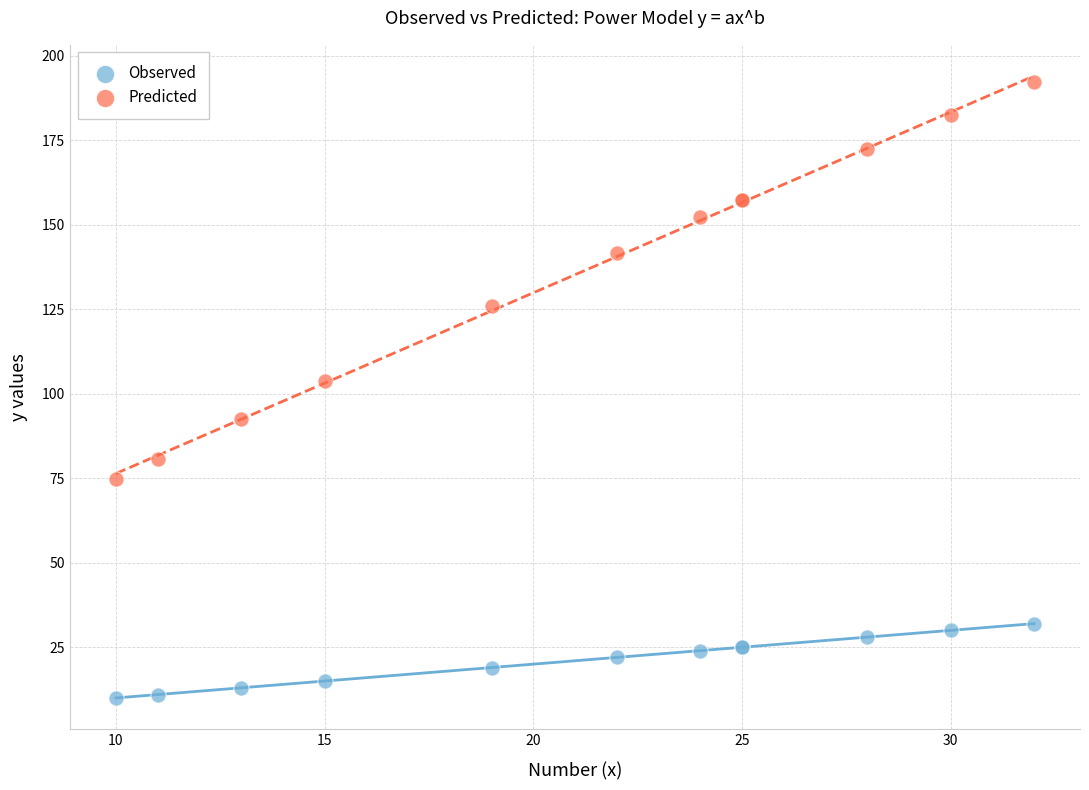

Which series reaches the maximum Y coordinate?

Predicted